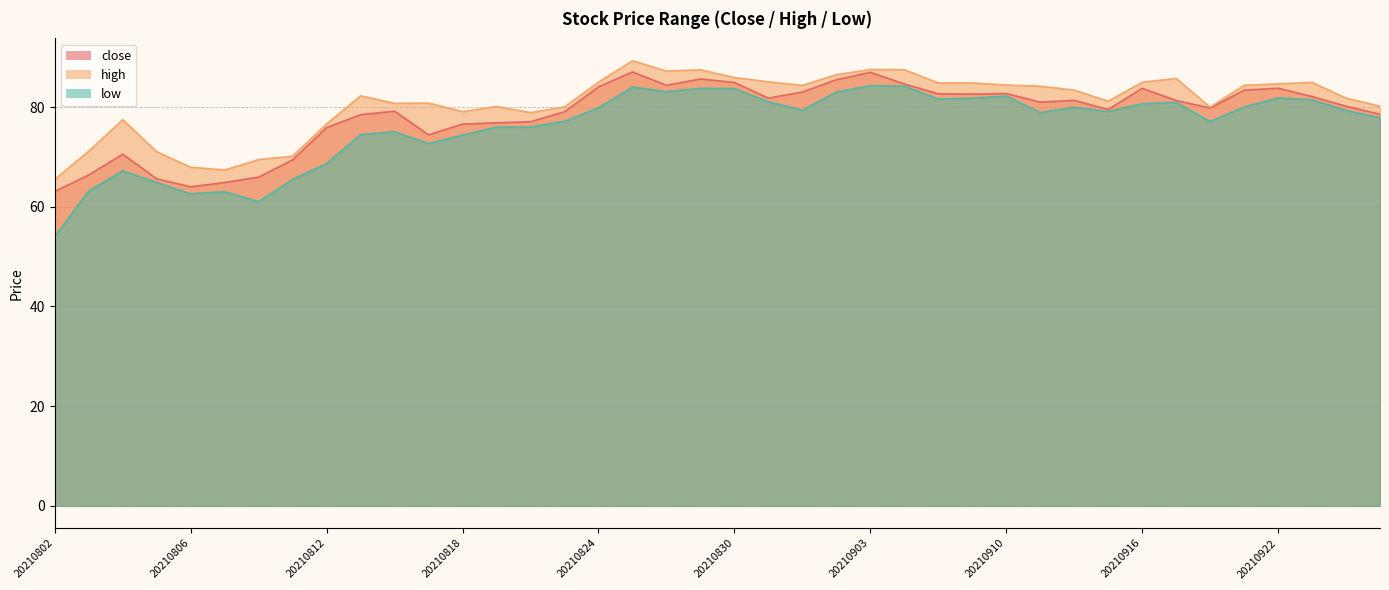

Reading left to right, transcribe all the data shown in this chart.

close: 20210802=63.1	20210803=66.4	20210804=70.5	20210805=65.6	20210806=64.0	20210809=64.9	20210810=66.0	20210811=69.4	20210812=75.9	20210813=78.5	20210816=79.2	20210817=74.4	20210818=76.6	20210819=76.8	20210820=77.0	20210823=79.1	20210824=84.0	20210825=87.0	20210826=84.4	20210827=85.6	20210830=84.9	20210831=81.8	20210901=83.0	20210902=85.5	20210903=87.0	20210907=84.6	20210908=82.7	20210909=82.6	20210910=82.7	20210913=81.0	20210914=81.3	20210915=79.5	20210916=83.8	20210917=81.3	20210920=79.8	20210921=83.4	20210922=83.8	20210923=82.1	20210924=80.2	20210927=78.5
high: 20210802=65.5	20210803=71.2	20210804=77.5	20210805=71.0	20210806=67.9	20210809=67.4	20210810=69.5	20210811=70.1	20210812=76.6	20210813=82.3	20210816=80.8	20210817=80.8	20210818=79.1	20210819=80.1	20210820=78.9	20210823=80.0	20210824=85.0	20210825=89.3	20210826=87.2	20210827=87.5	20210830=85.9	20210831=85.1	20210901=84.3	20210902=86.5	20210903=87.5	20210907=87.5	20210908=84.8	20210909=84.8	20210910=84.4	20210913=84.2	20210914=83.4	20210915=81.2	20210916=85.0	20210917=85.8	20210920=80.0	20210921=84.4	20210922=84.7	20210923=84.9	20210924=81.8	20210927=80.2
low: 20210802=54.0	20210803=63.2	20210804=67.2	20210805=64.9	20210806=62.6	20210809=63.0	20210810=61.0	20210811=65.5	20210812=68.7	20210813=74.5	20210816=75.0	20210817=72.7	20210818=74.4	20210819=76.0	20210820=76.0	20210823=77.2	20210824=79.9	20210825=84.0	20210826=83.1	20210827=83.8	20210830=83.7	20210831=81.1	20210901=79.4	20210902=83.0	20210903=84.3	20210907=84.2	20210908=81.6	20210909=81.8	20210910=82.2	20210913=78.9	20210914=80.0	20210915=79.1	20210916=80.7	20210917=80.9	20210920=77.1	20210921=80.0	20210922=81.8	20210923=81.5	20210924=79.3	20210927=77.8